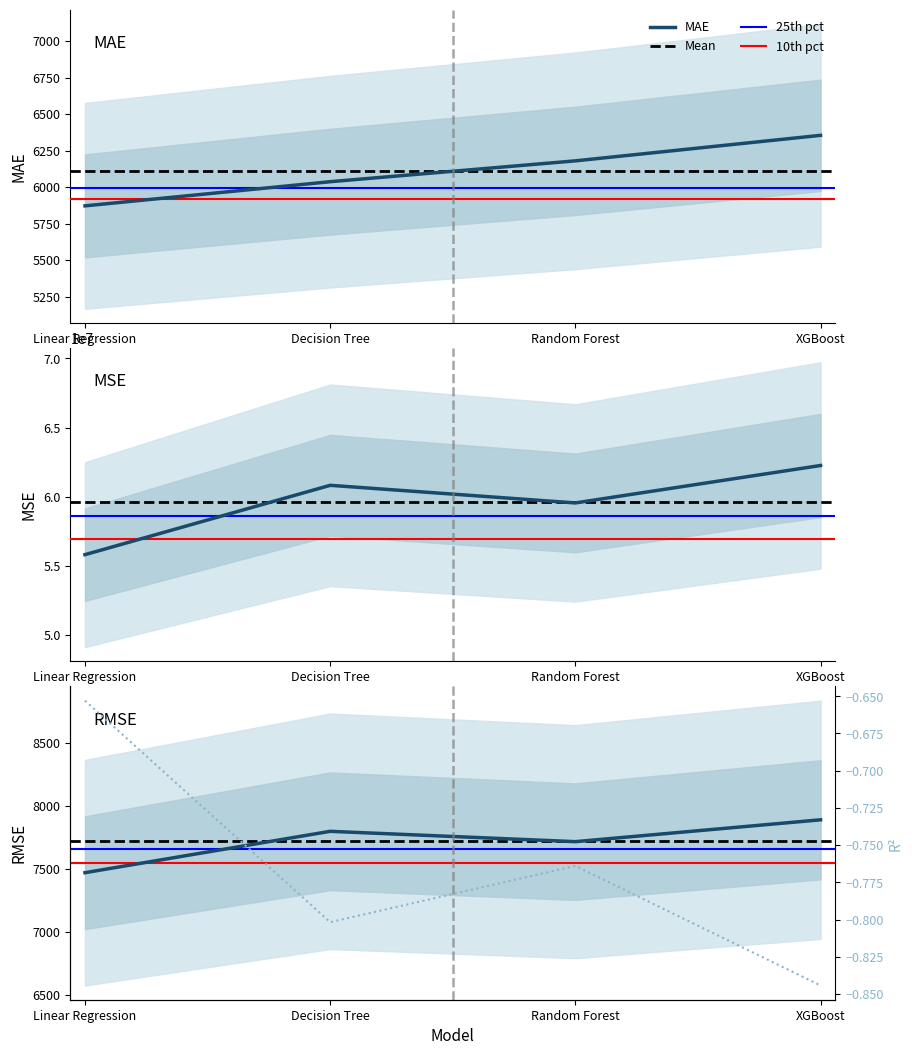

True or false: MSE and RMSE cross at least once.

False